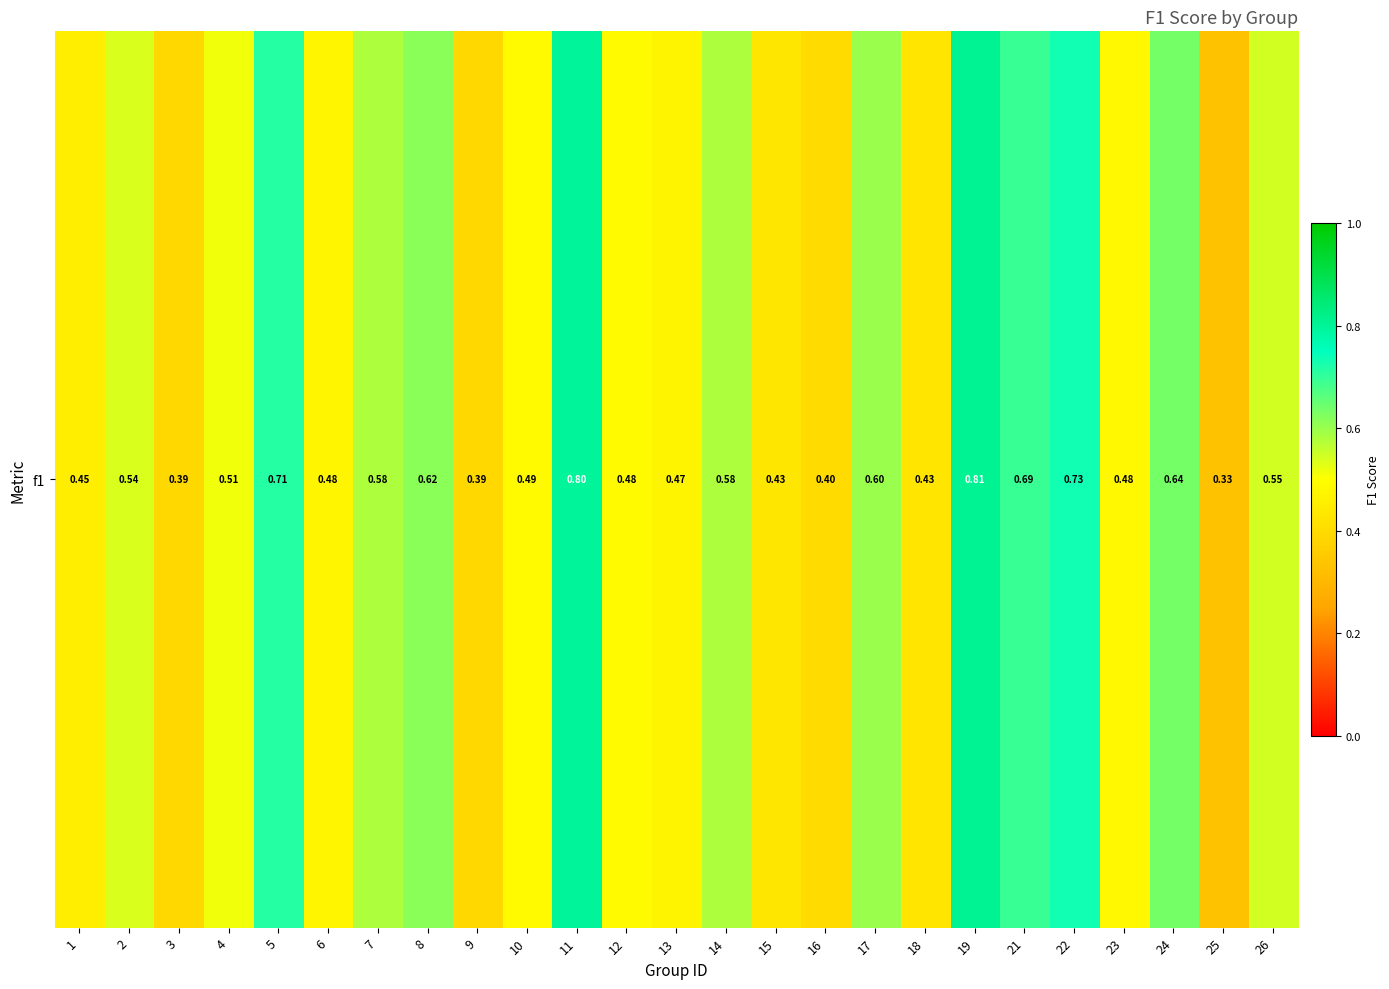

What is the smallest value displayed?

0.3